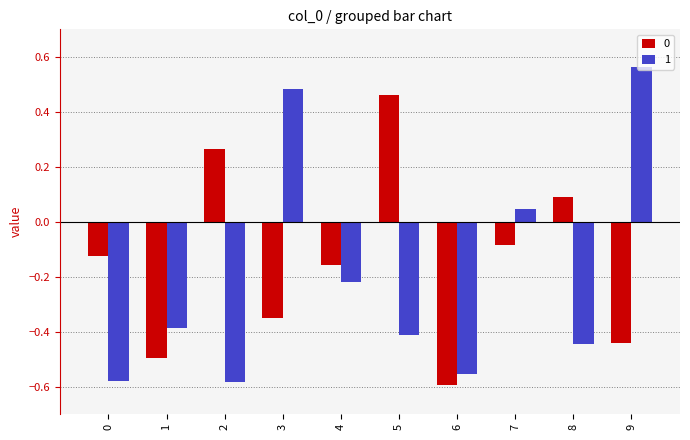

Is it true that 1 equals -0.8 at 2?

False